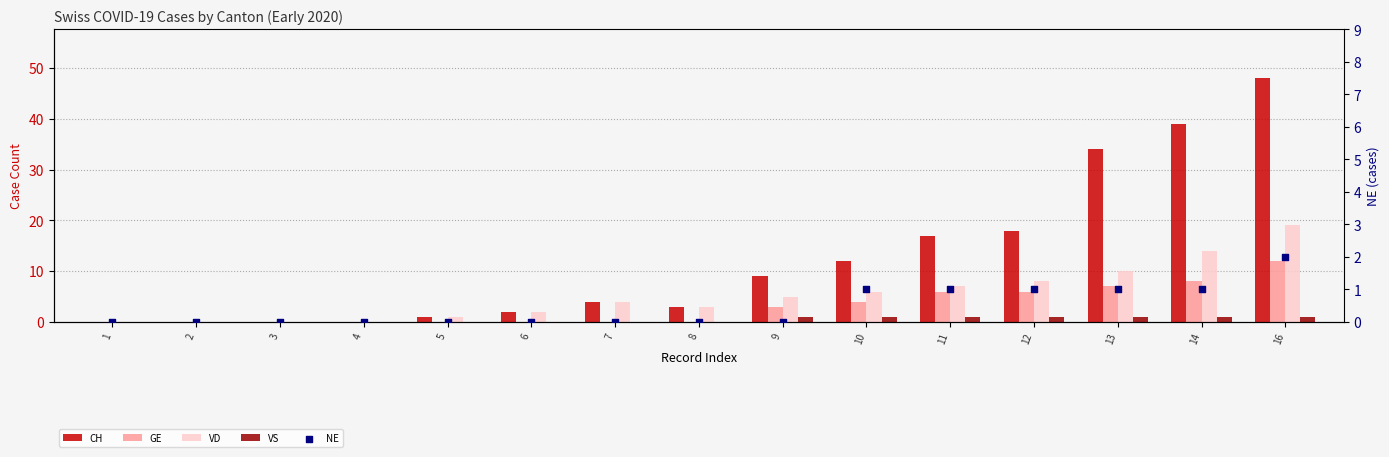

What is the total value across all series at 7?

8